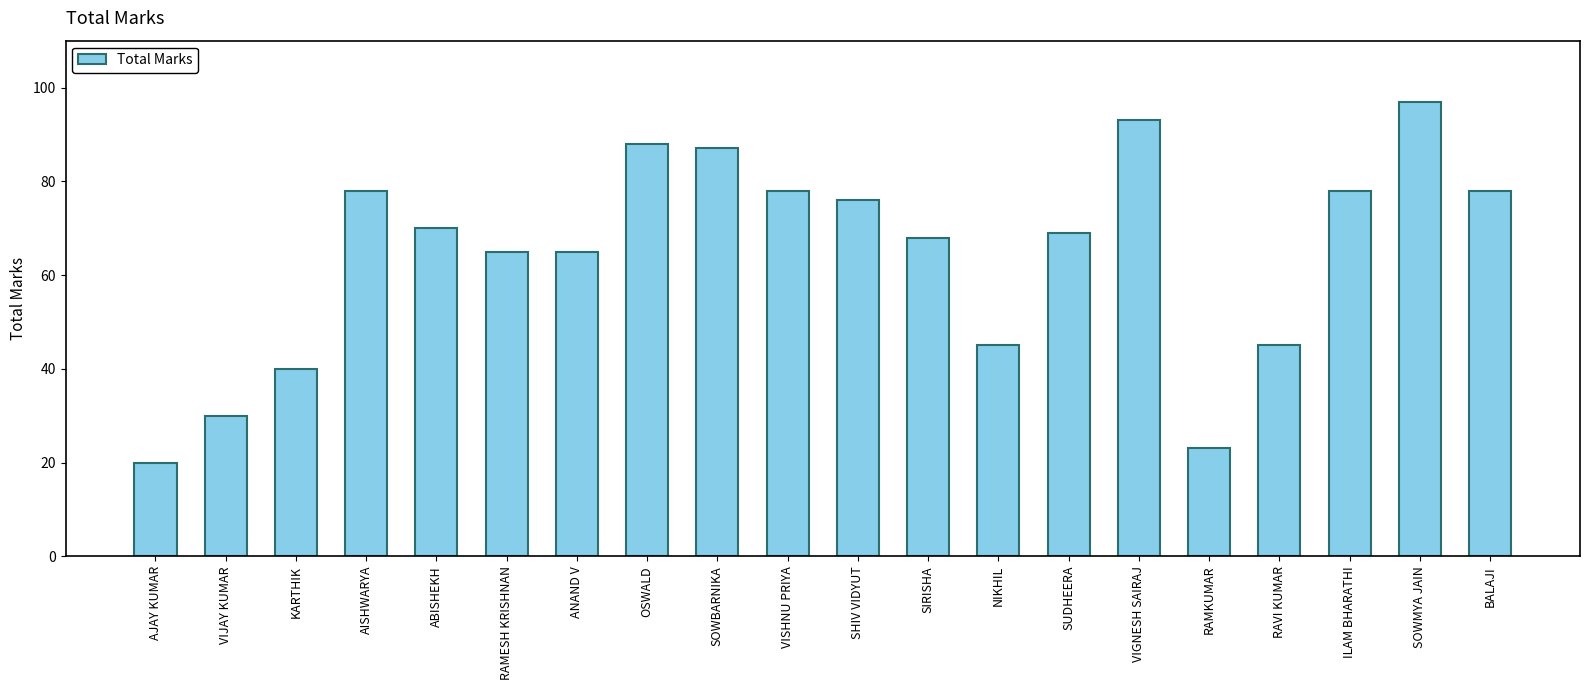

The chart shows a value of 139 at SOWBARNIKA. True or false?

False